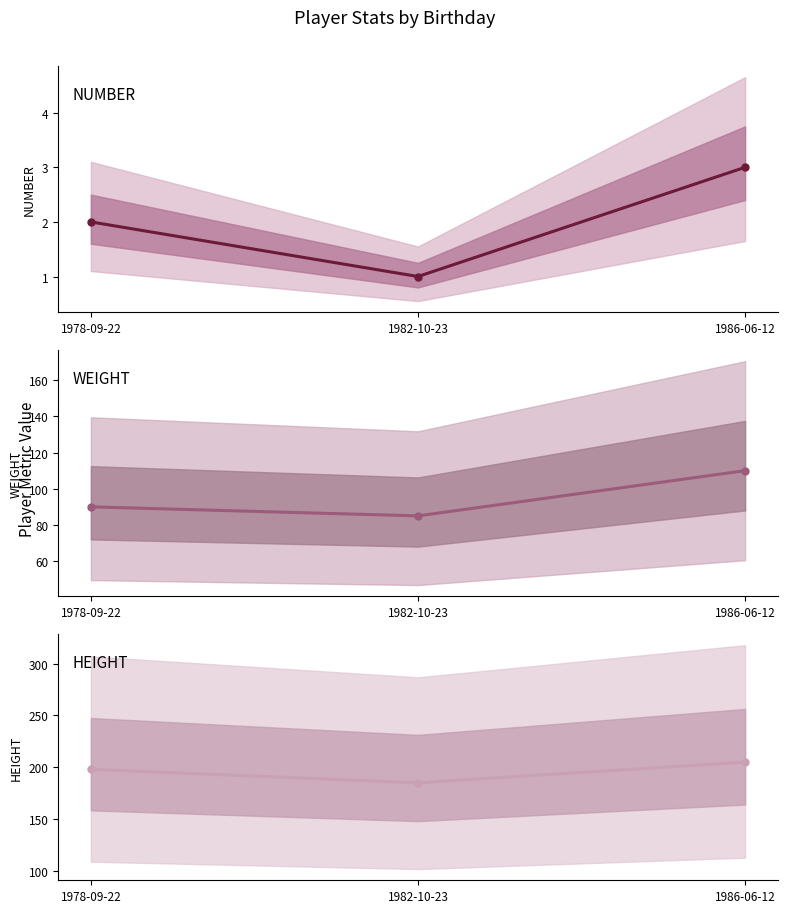

What is the greatest value displayed?

205